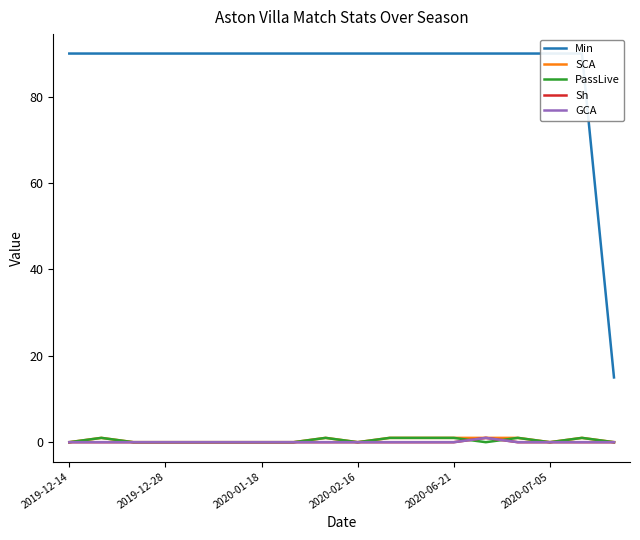

Reading left to right, what are all the values shown in this chart?

Min: 90	90	90	90	90	90	90	90	90	90	90	90	90	90	90	90	90	15
SCA: 0	1	0	0	0	0	0	0	1	0	1	1	1	1	1	0	1	0
PassLive: 0	1	0	0	0	0	0	0	1	0	1	1	1	0	1	0	1	0
Sh: 0	0	0	0	0	0	0	0	0	0	0	0	0	1	0	0	0	0
GCA: 0	0	0	0	0	0	0	0	0	0	0	0	0	1	0	0	0	0